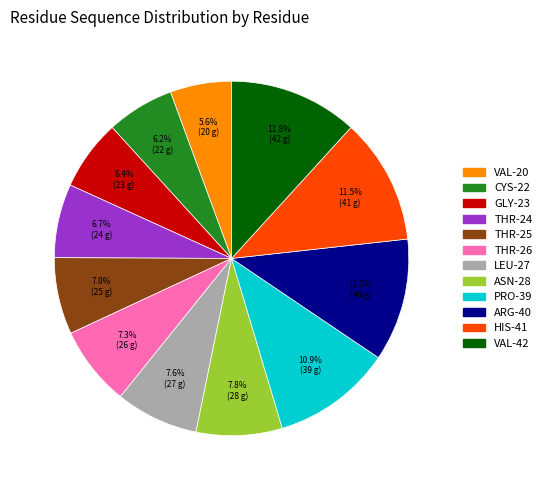

Is the sum of PRO-39 and ASN-28 greater than half?

No